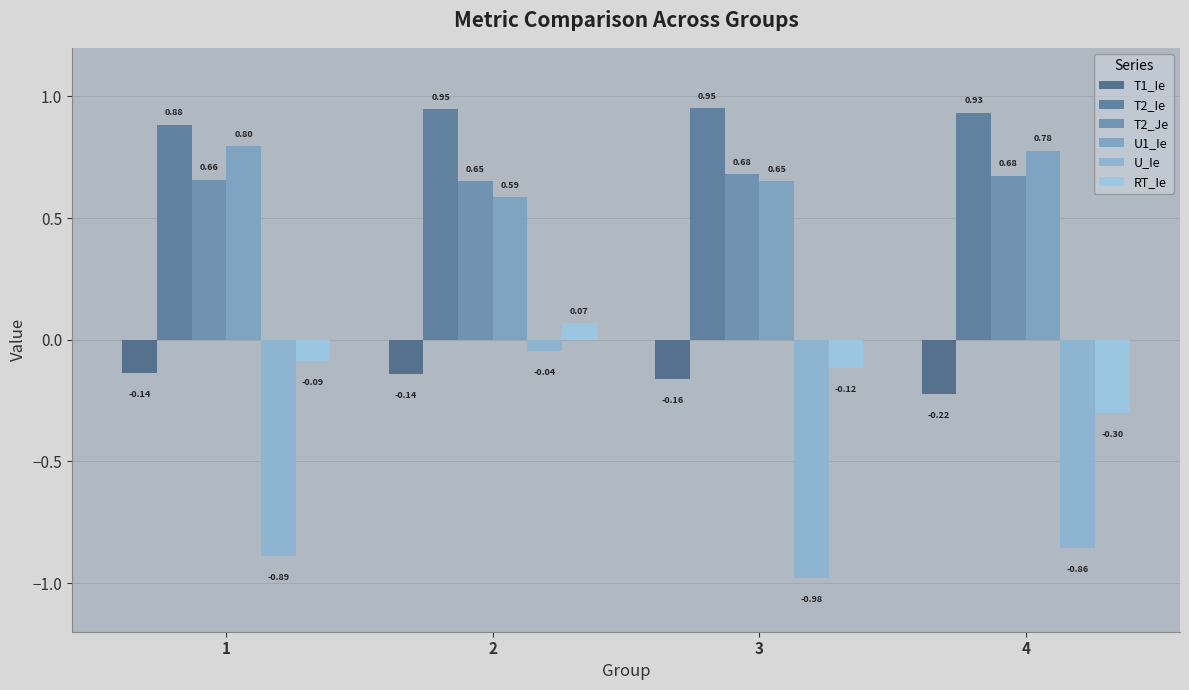

What is the sum of the RT_Ie values at 4 and 1?

-0.4